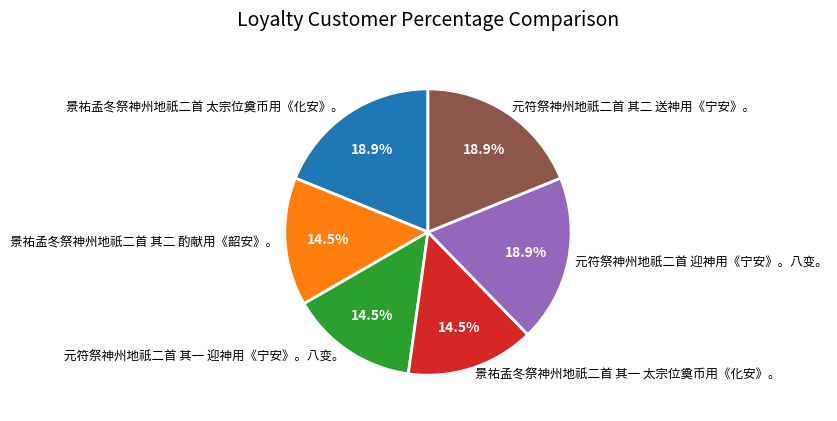

The 景祐孟冬祭神州地祇二首 其二 酌献用《韶安》。 slice represents 25% of the pie. True or false?

False